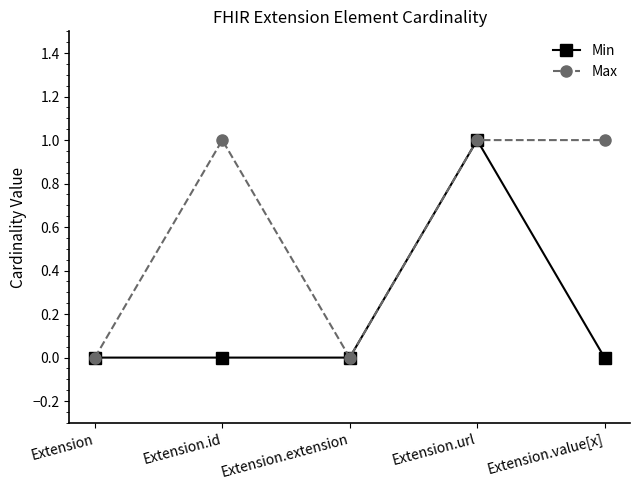

In Min, how many points are higher than both neighbors (excluding endpoints)?

1